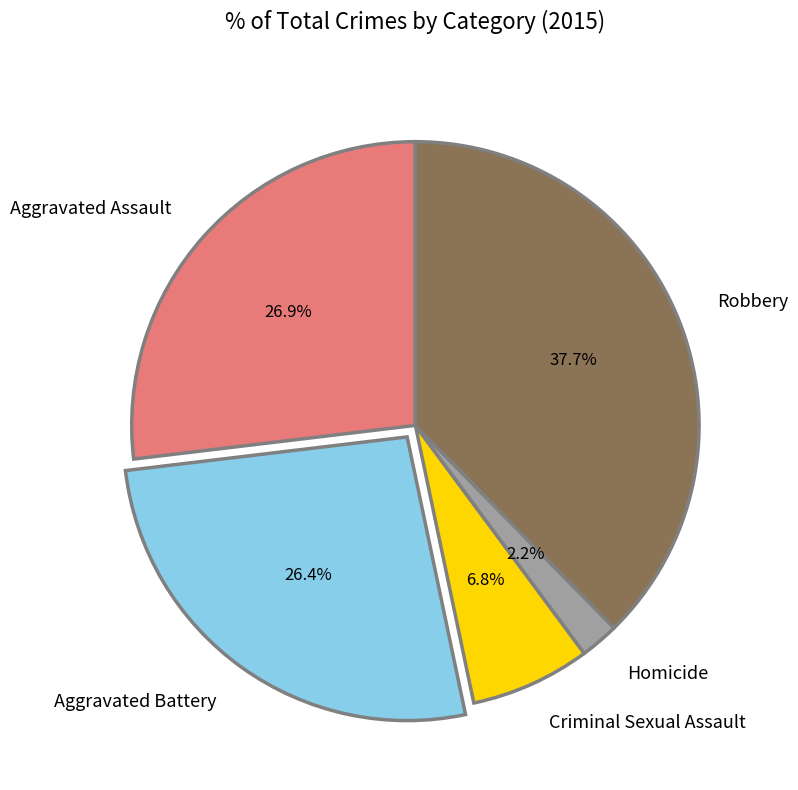

Which slice is the largest?

Robbery